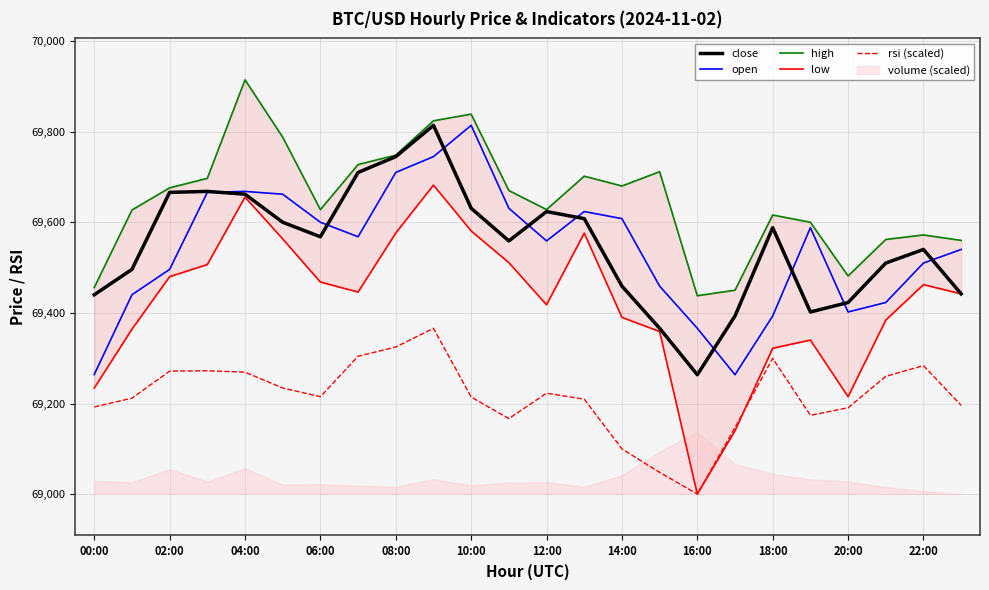

The open series shows 69366.0 at 16:00. True or false?

True